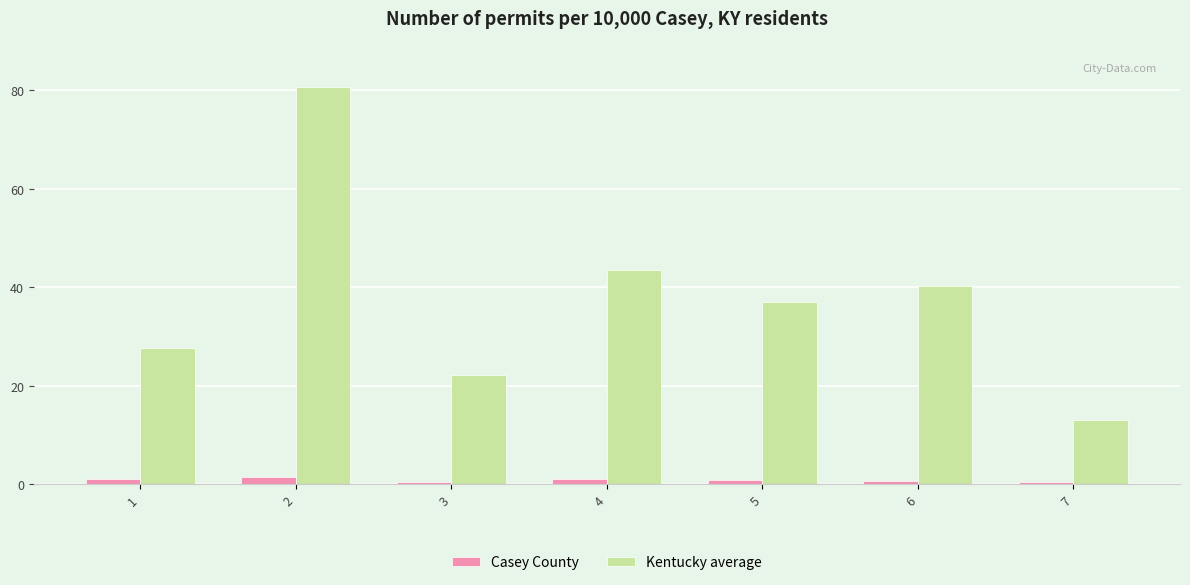

What is the difference between the Casey County values at 7 and 2?

1.0